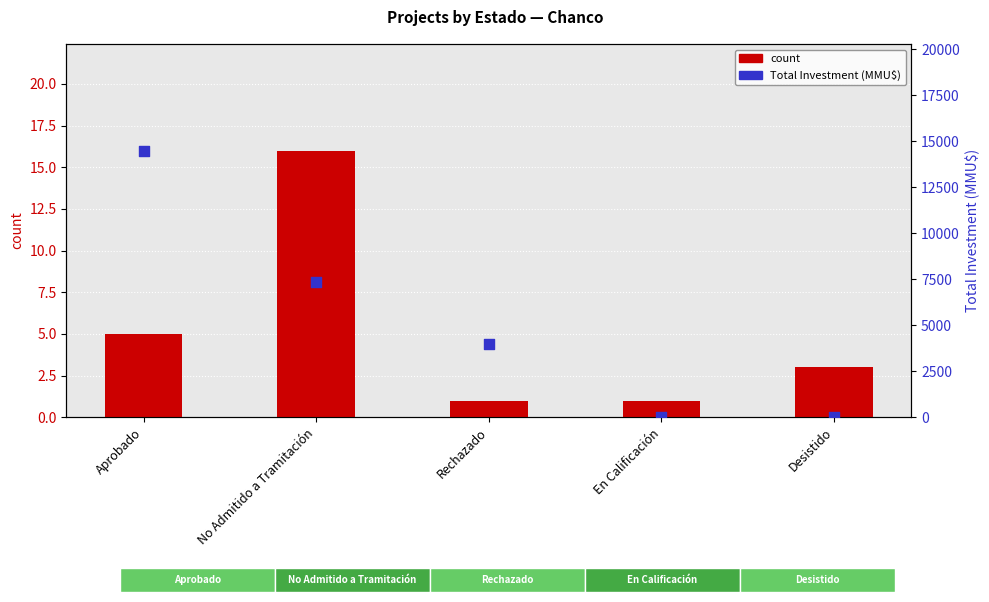

Which series has the largest Y range (max minus min)?

Total Investment (MMU$)